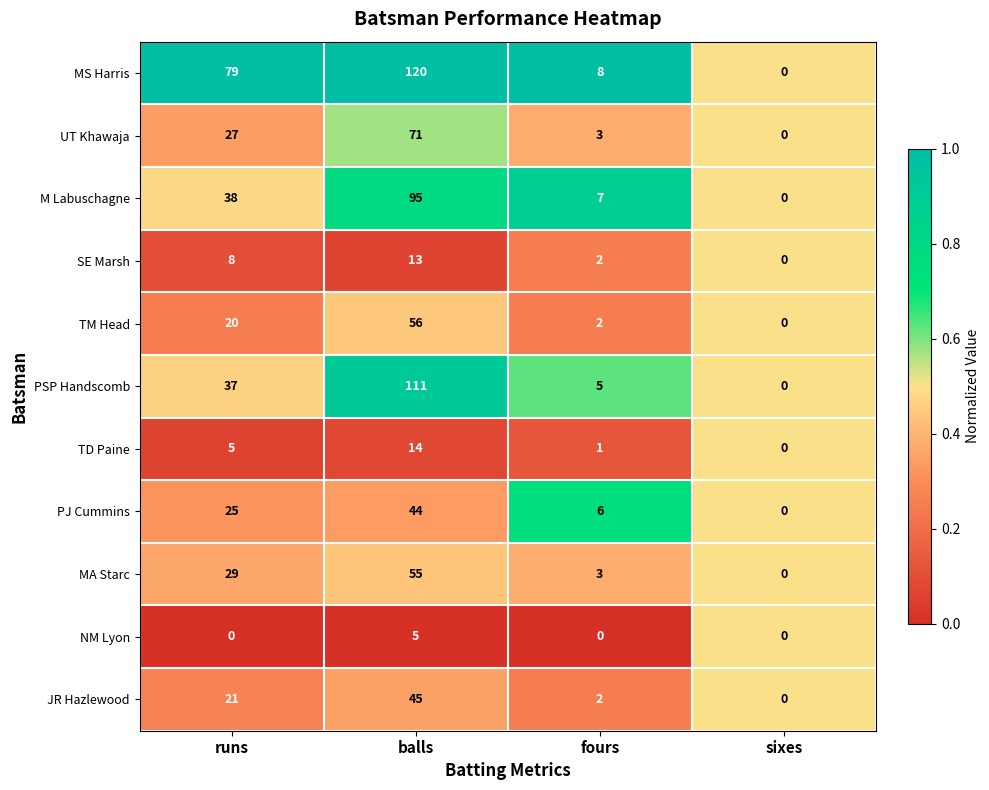

Between fours and sixes, which series saw the biggest shift?

MS Harris